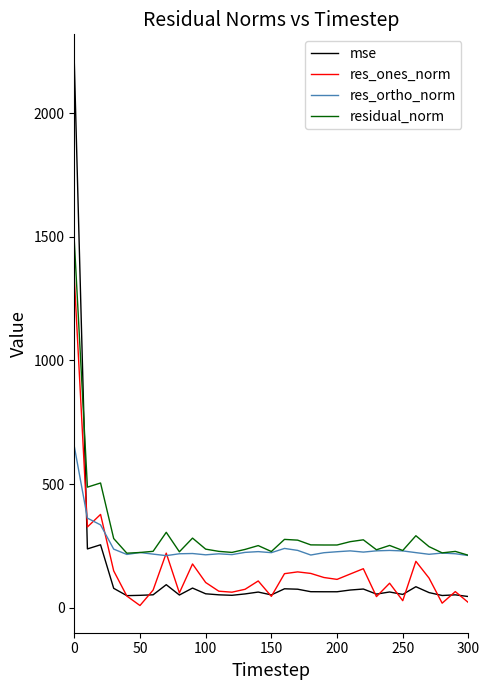

After their last crossing, which series has the higher values: mse or residual_norm?

residual_norm